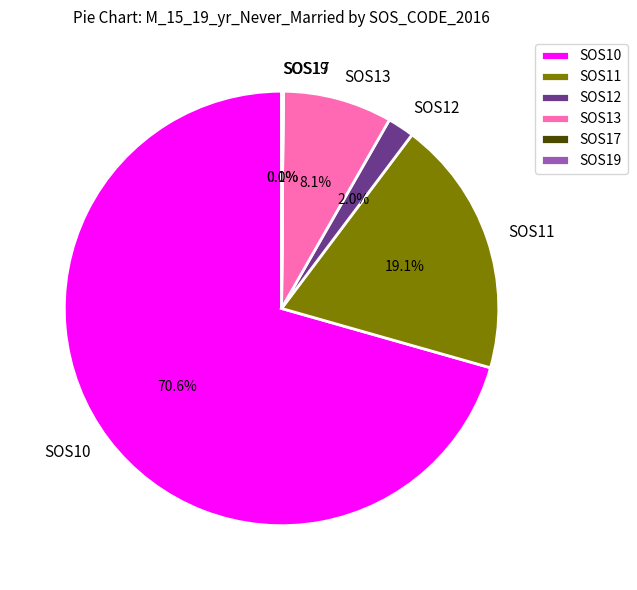

True or false: SOS11 accounts for 19% of the total.

True